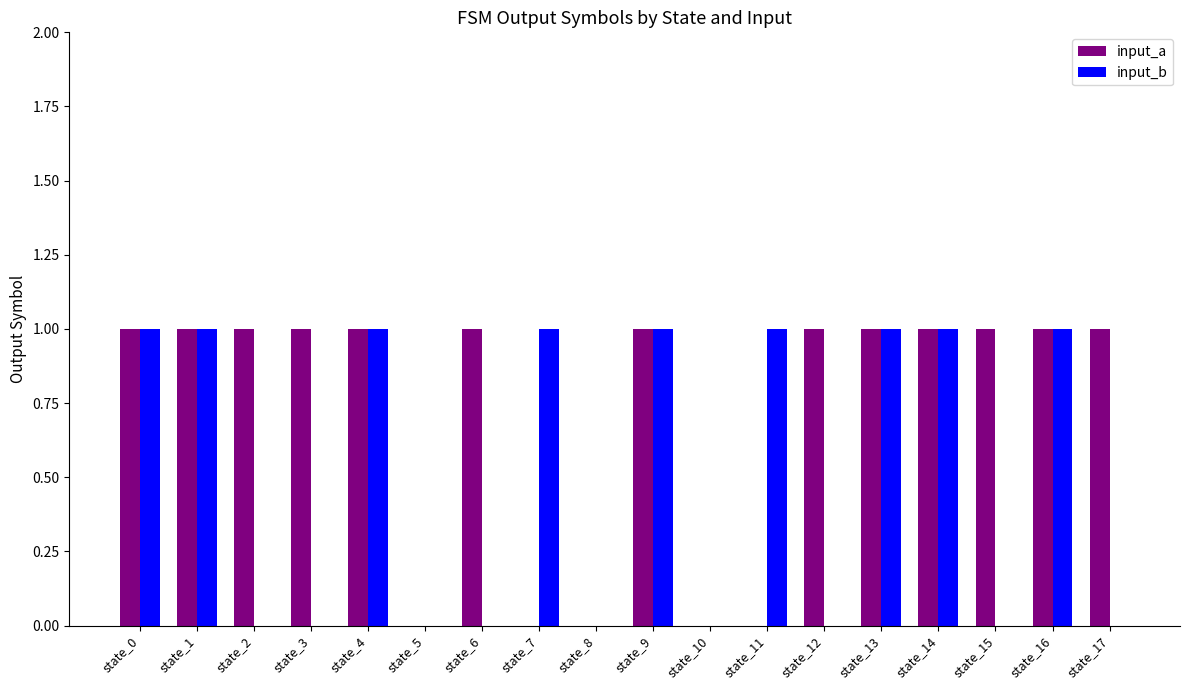

The value of input_b at state_1 is 1. True or false?

True